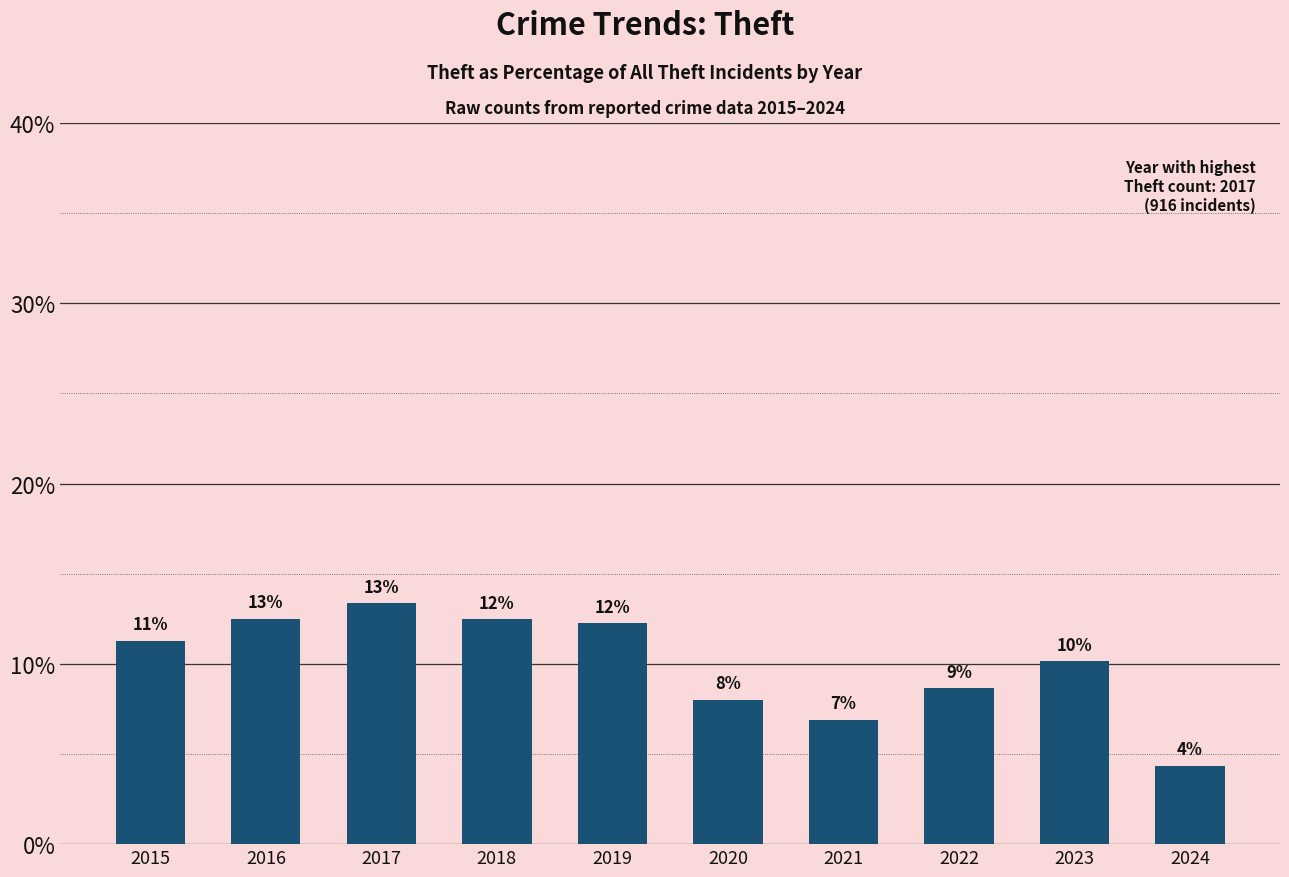

Does the chart contain any negative values?

No